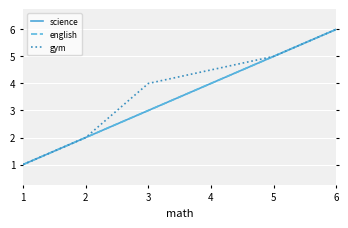

What is the value of the gym point at the 3rd from the left?

4